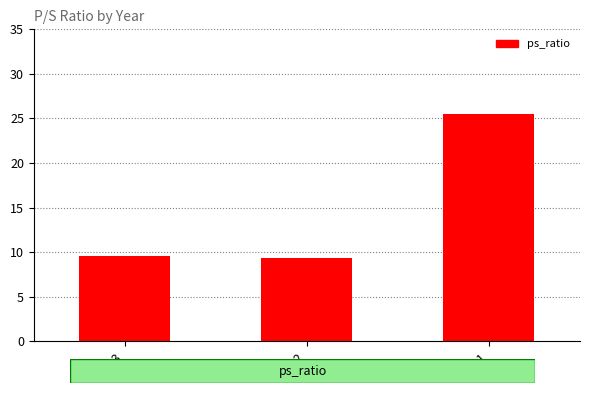

The chart shows a value of 2.0 at 2023. True or false?

False